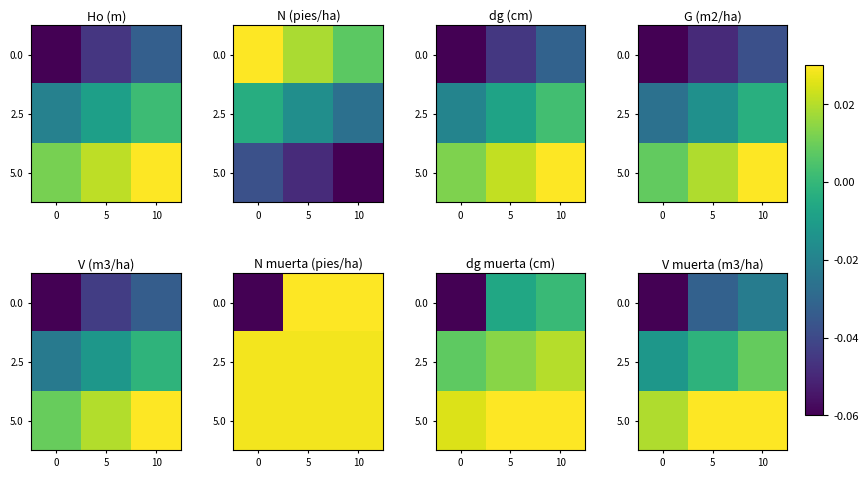

List the series in order of their overall mean, lowest first.

0.0, 2.5, 5.0